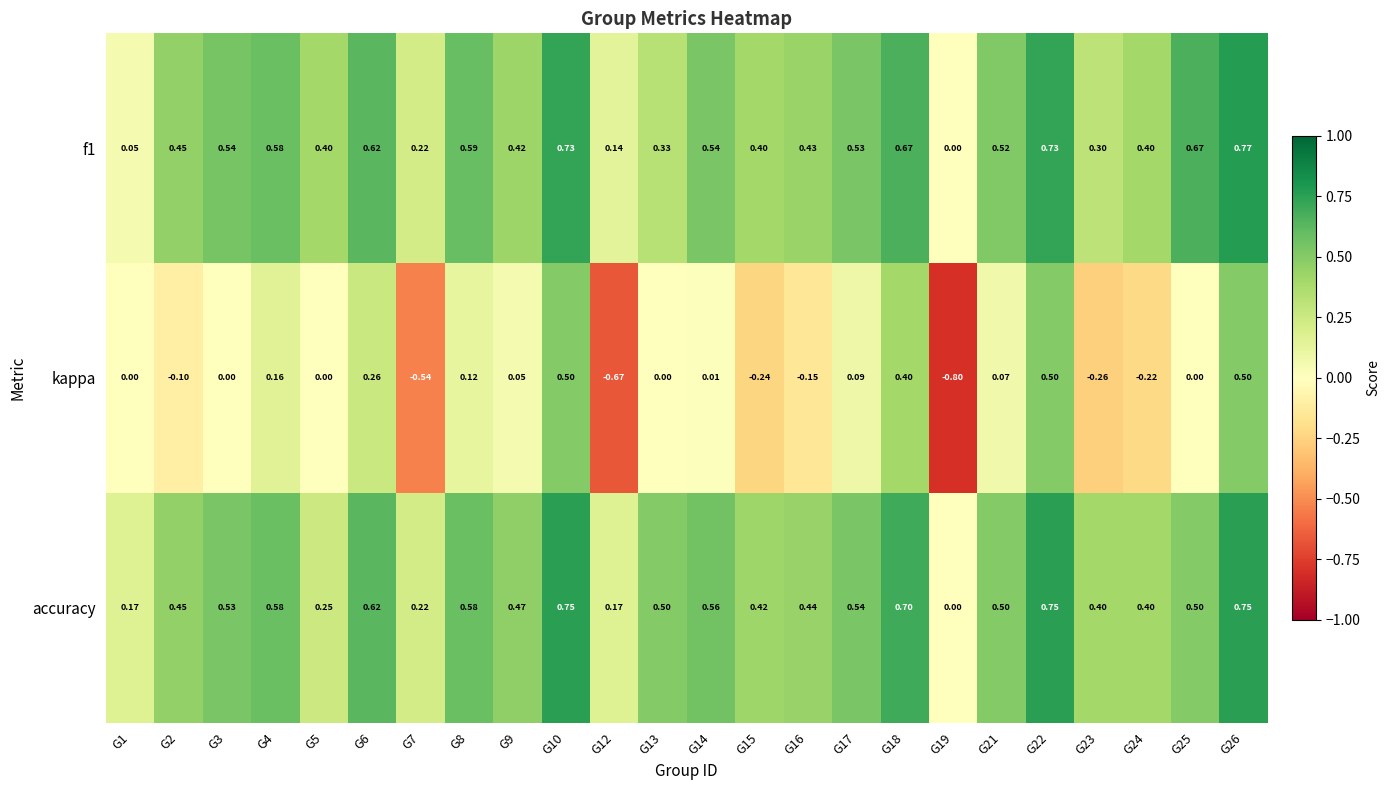

Between G16 and G18, which series saw the biggest shift?

kappa